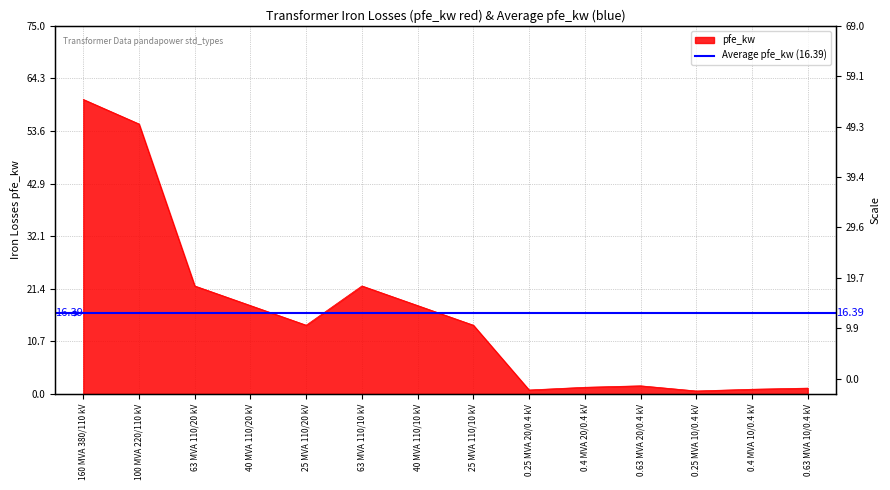

Between 160 MVA 380/110 kV and 0.25 MVA 10/0.4 kV, which is larger?

160 MVA 380/110 kV